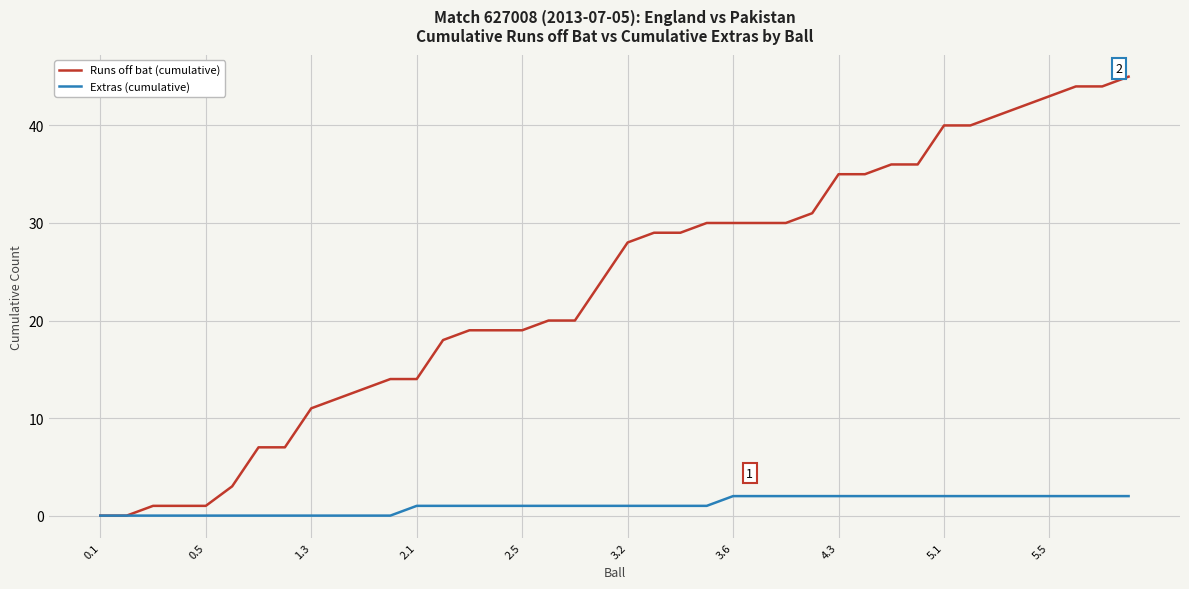

What is the maximum value for Runs off bat (cumulative)?

45